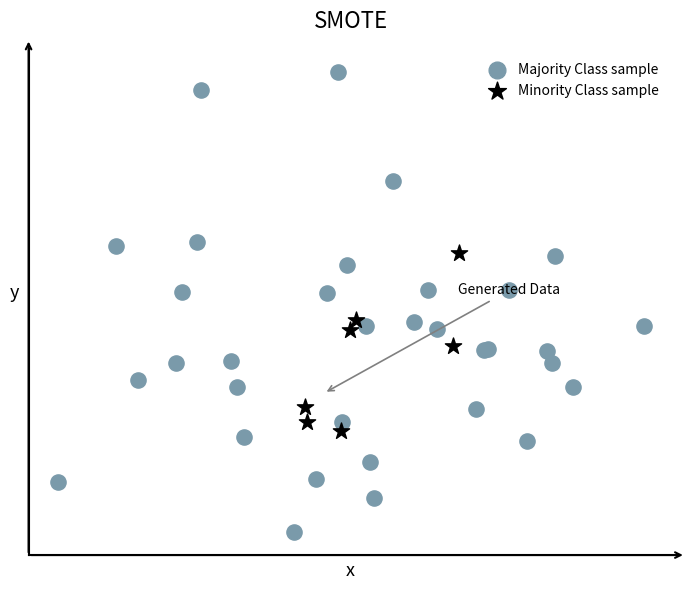

What are all the series names shown in the legend?

Majority Class sample, Minority Class sample